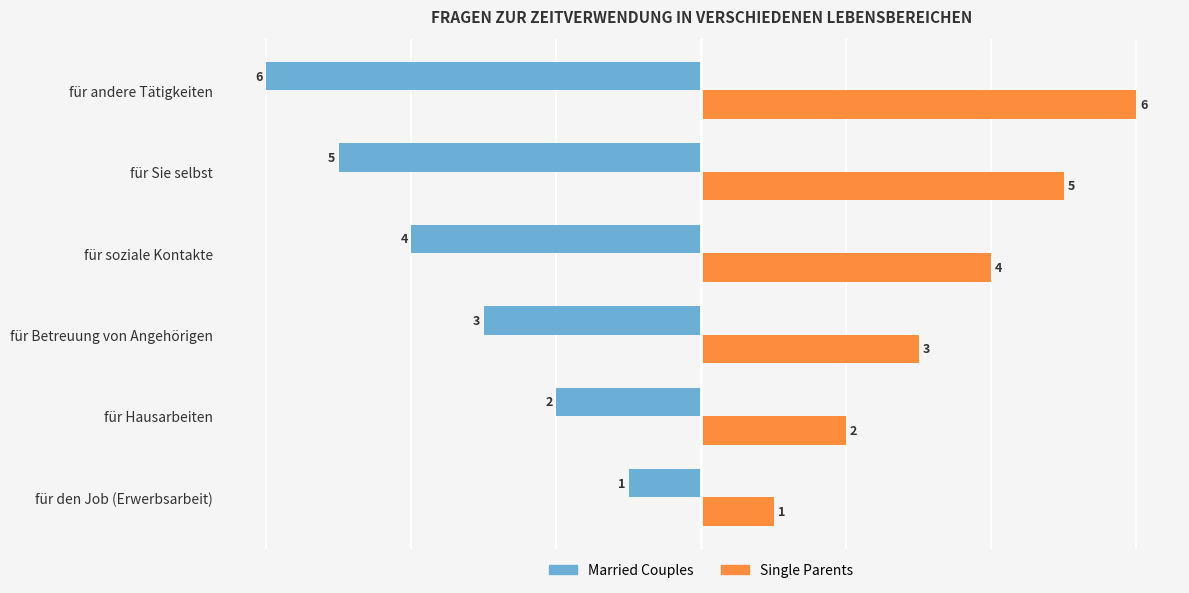

What is the difference between the highest and lowest values at für Hausarbeiten?

4